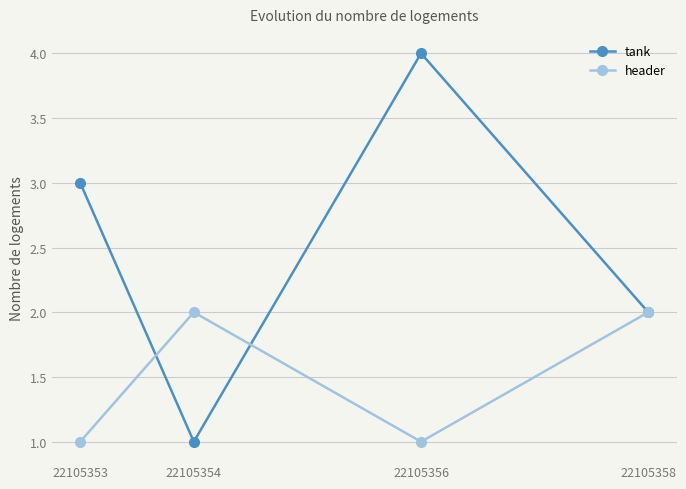

True or false: header and tank cross at least once.

True